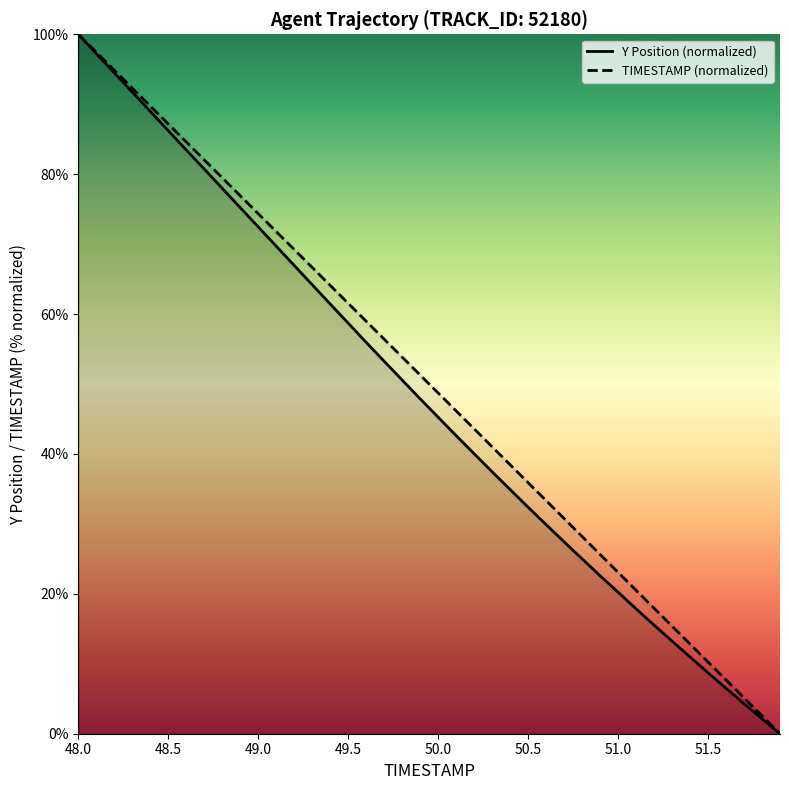

What is the sum of all Y Position (normalized) values?

1914.2